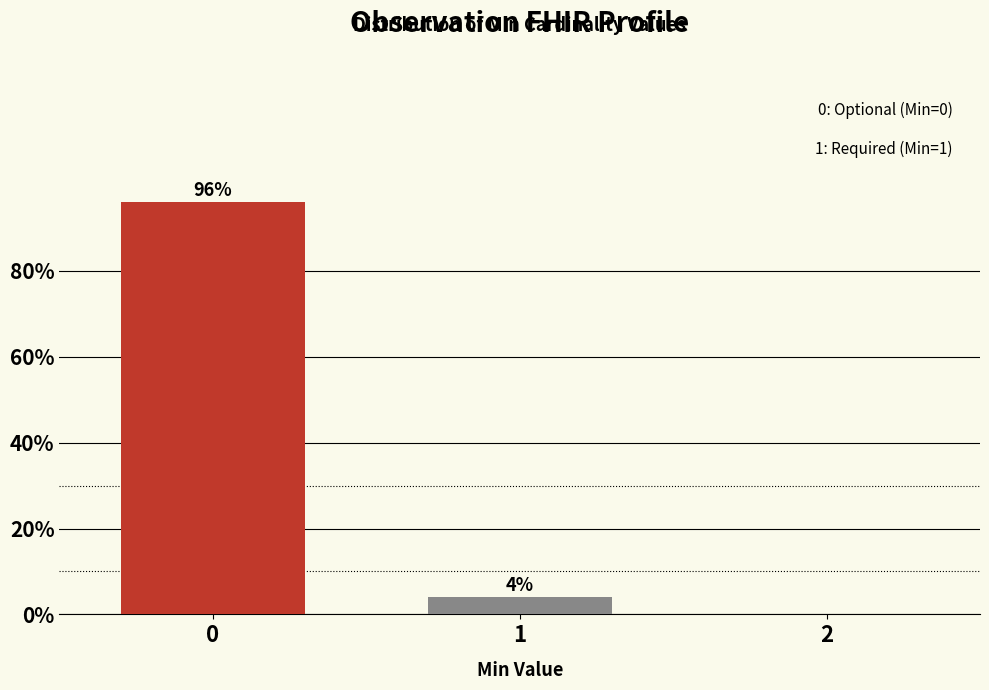

Reading left to right, list all the values displayed in this chart.

0=96	1=4	2=0